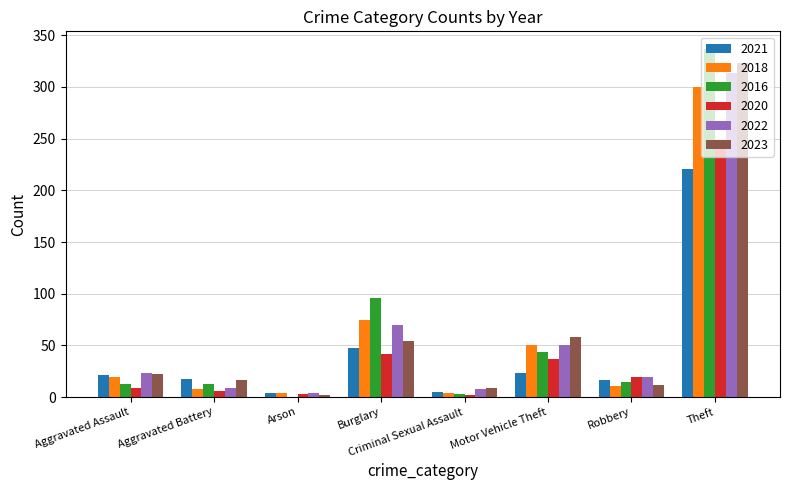

The value of 2022 at Burglary is 110. True or false?

False